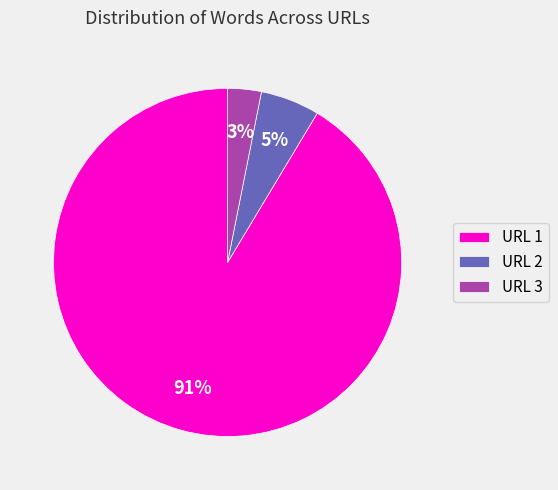

To the nearest percent, what portion does URL 2 represent?

5%